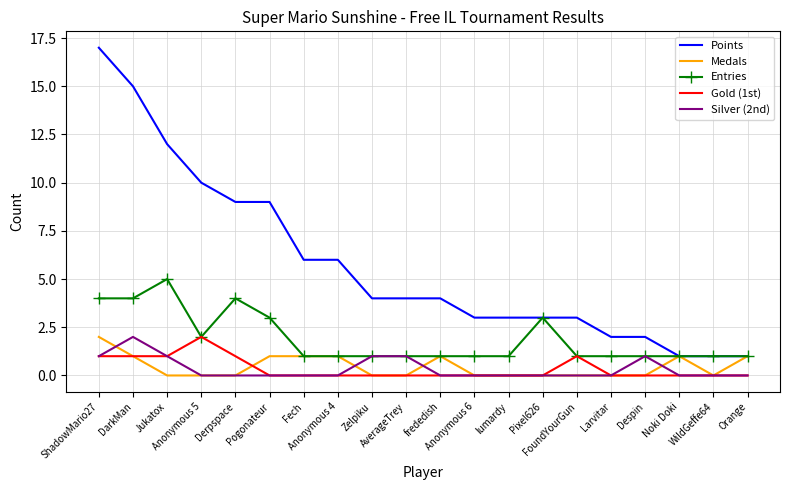

True or false: Points and Silver (2nd) cross at least once.

False